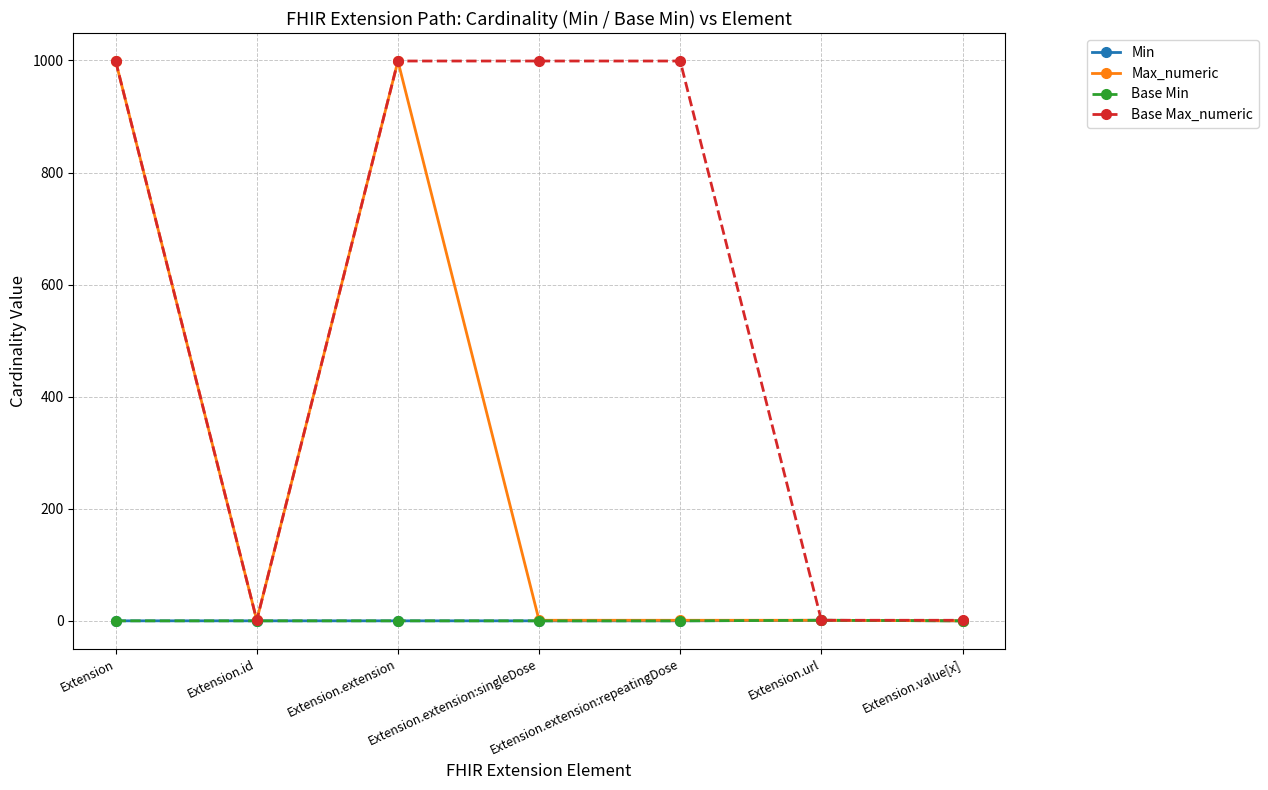

Reading left to right, transcribe all the data shown in this chart.

Min: 0	0	0	0	0	1	0
Max_numeric: 999	1	999	1	1	1	0
Base Min: 0	0	0	0	0	1	0
Base Max_numeric: 999	1	999	999	999	1	1